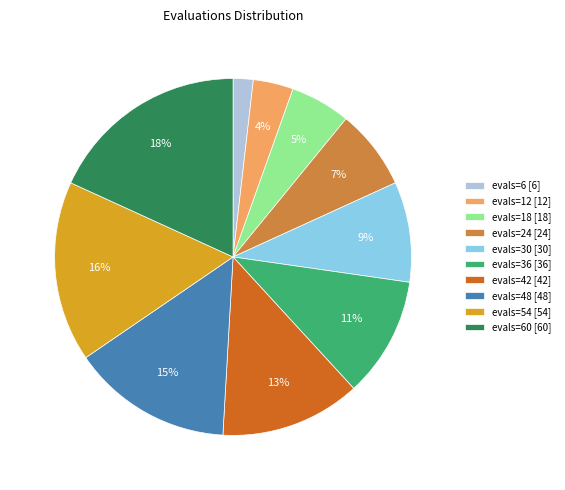

To the nearest percent, what is the average slice percentage?

10%